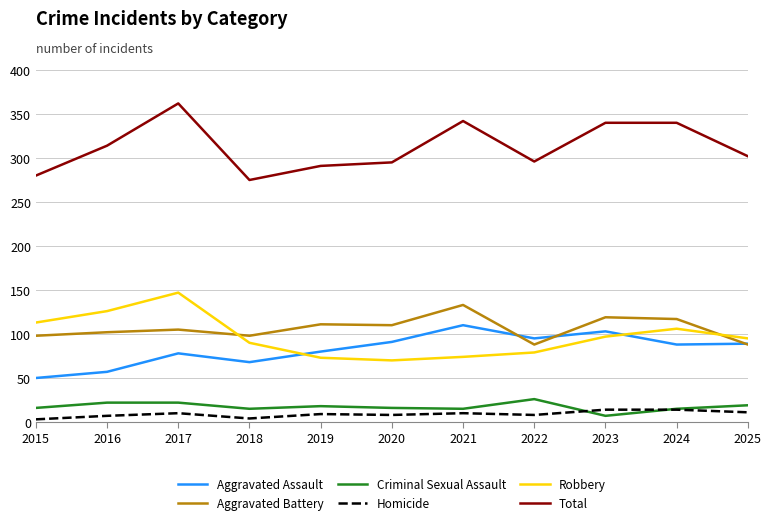

Which category has the highest value in the Robbery series?

2017